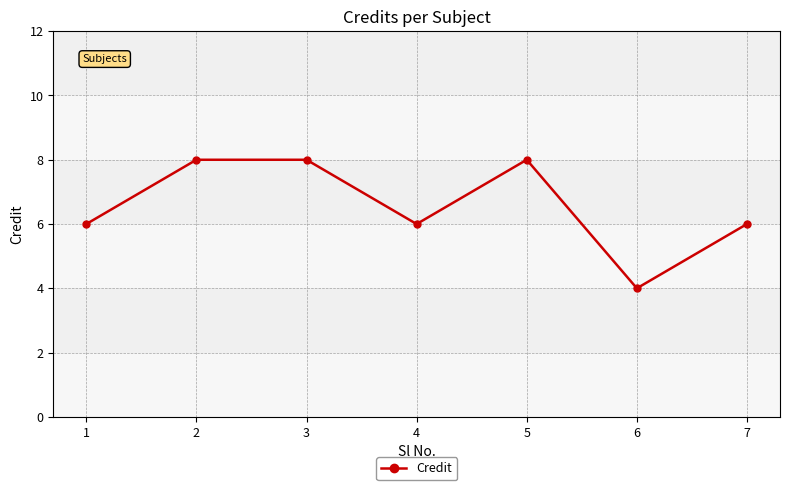

What is the change in value from 6 to 7?

+2